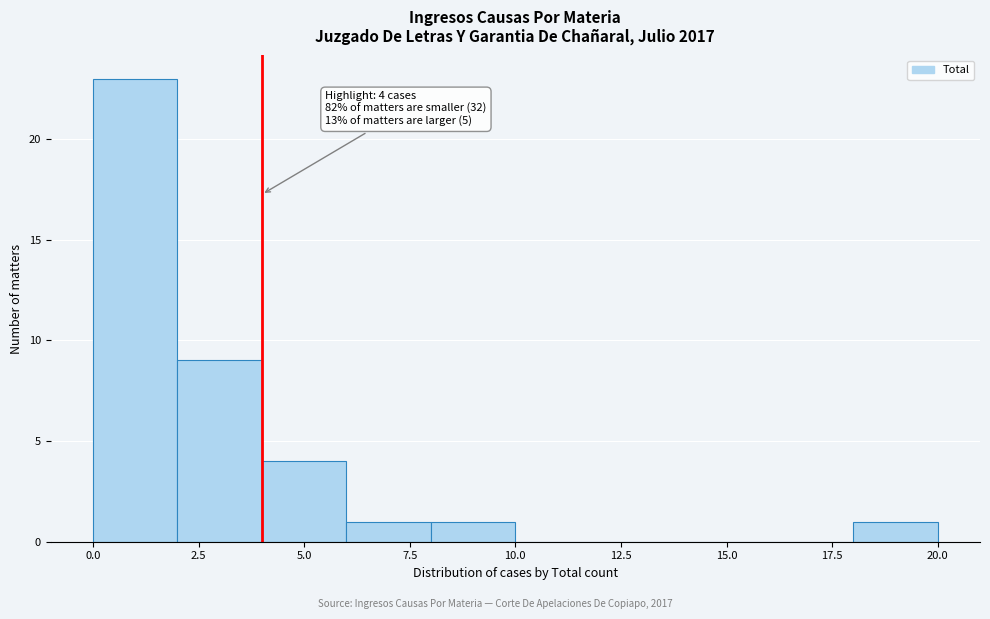

Which range on the x-axis has the tallest bar?

0 to 2